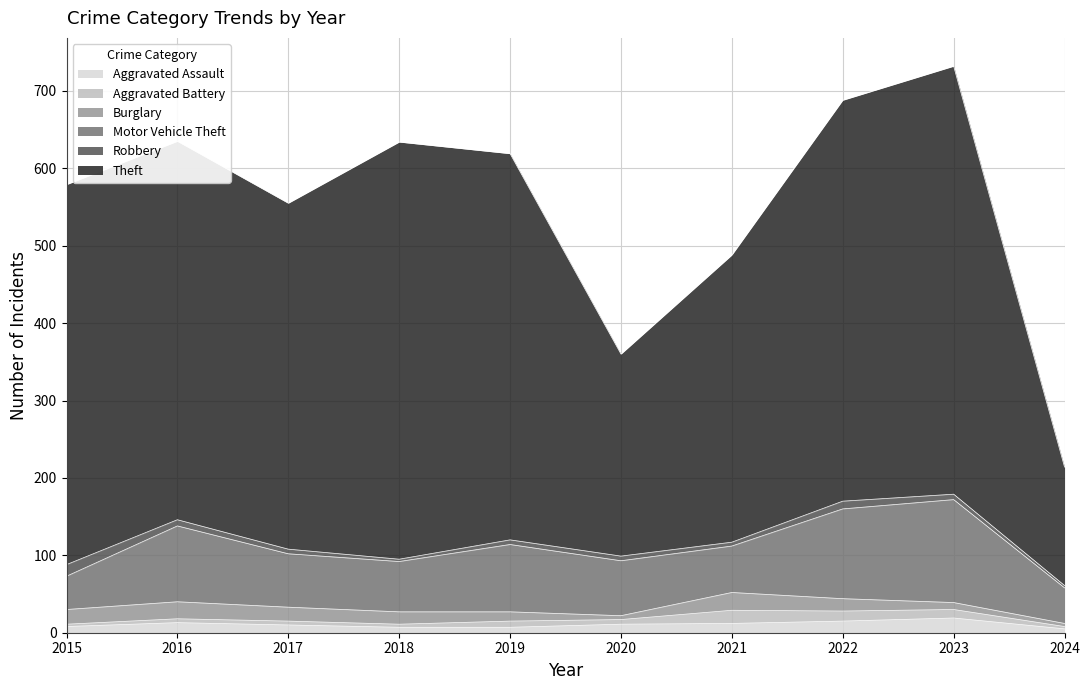

What is the lowest value of the Aggravated Assault series?

5